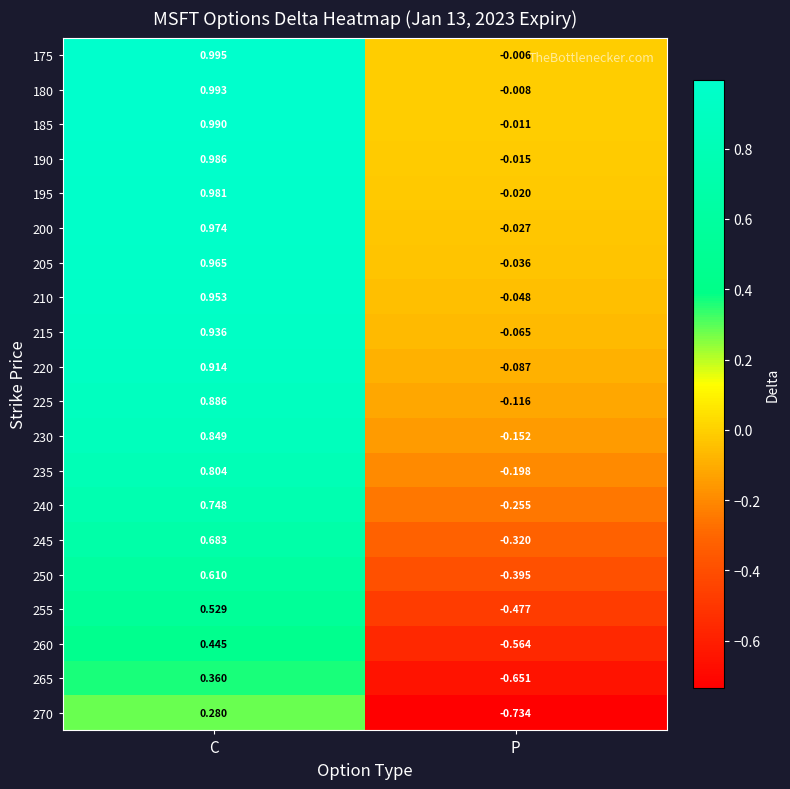

Is the value of 220 at P greater than the value of 255 at P?

Yes